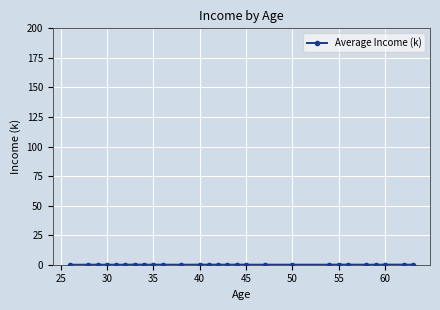

What is the sum of all values?

1.3